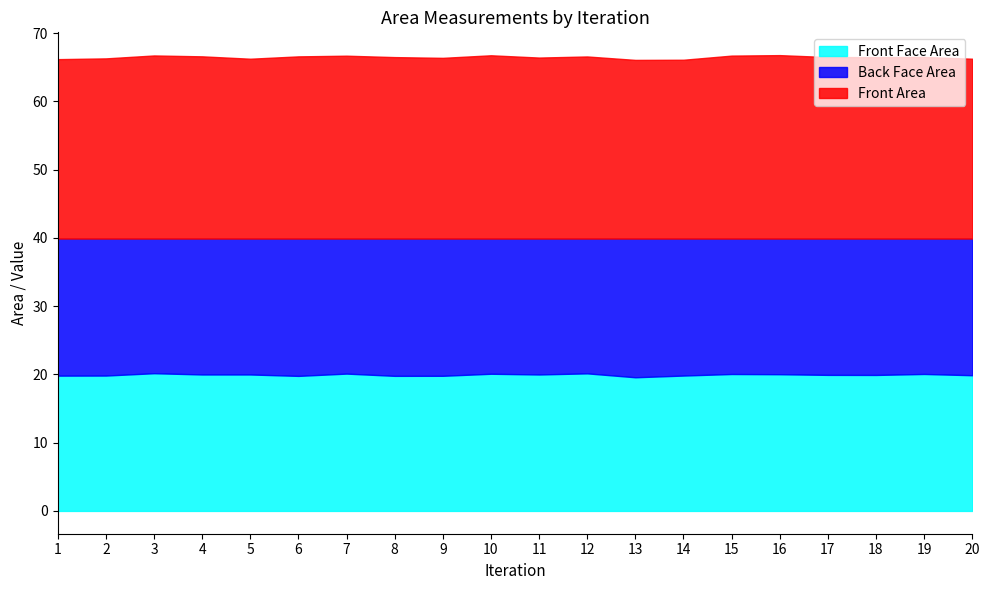

True or false: Front Area and Back Face Area intersect in this chart.

False